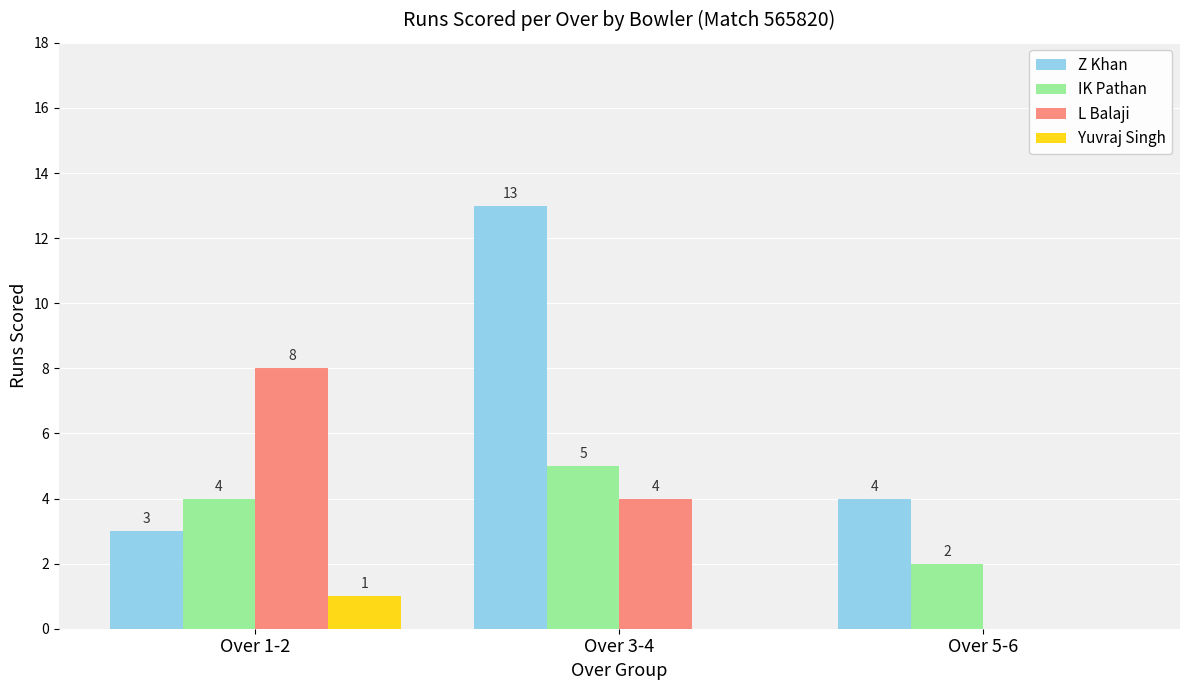

What is the total value across all series at Over 1-2?

16